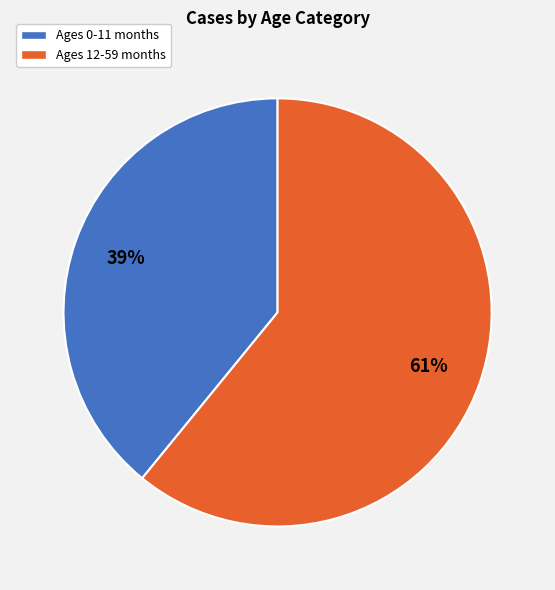

Between Ages 0-11 months and Ages 12-59 months, which is larger?

Ages 12-59 months